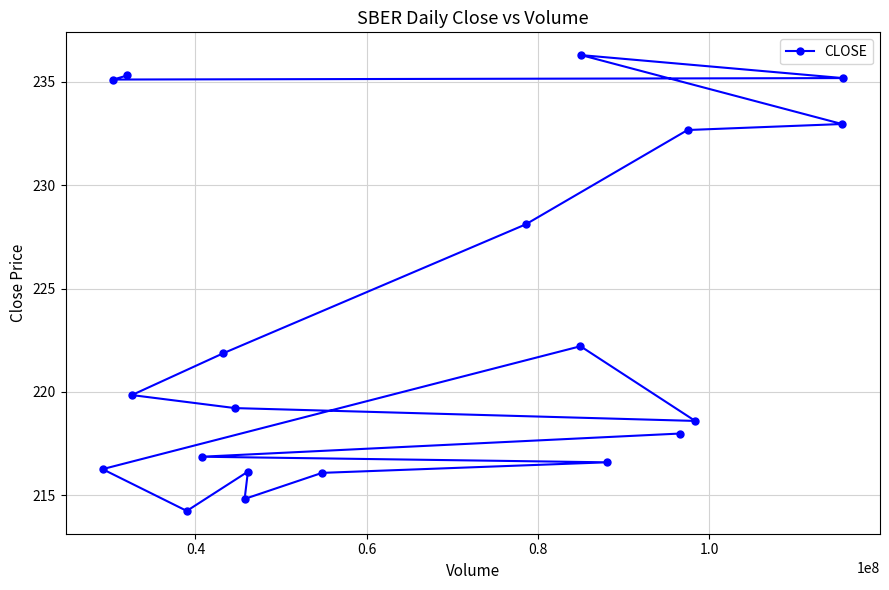

What is the greatest value displayed?

236.3